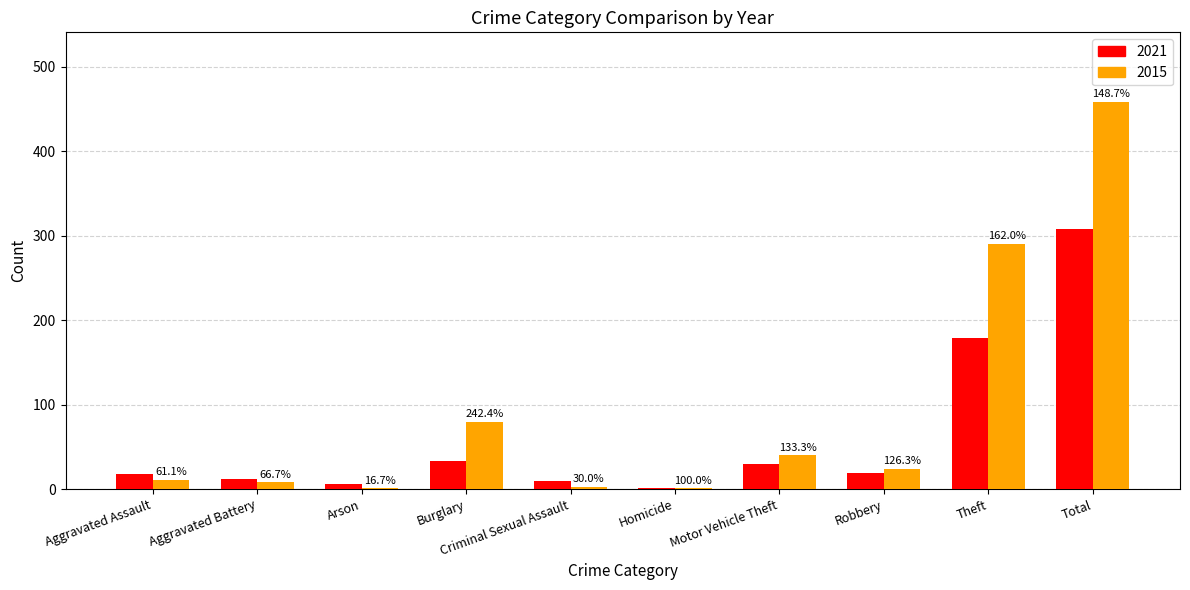

Are the bars grouped side by side (vs. stacked)?

Yes